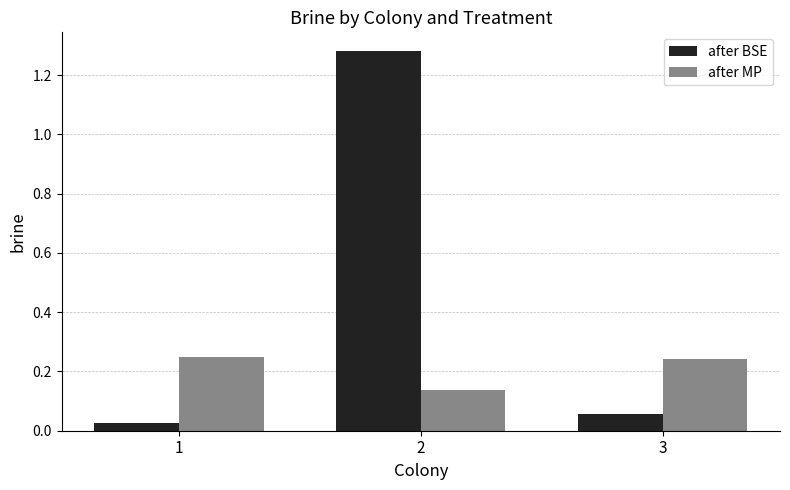

The value of after MP at 3 is 0.4. True or false?

False